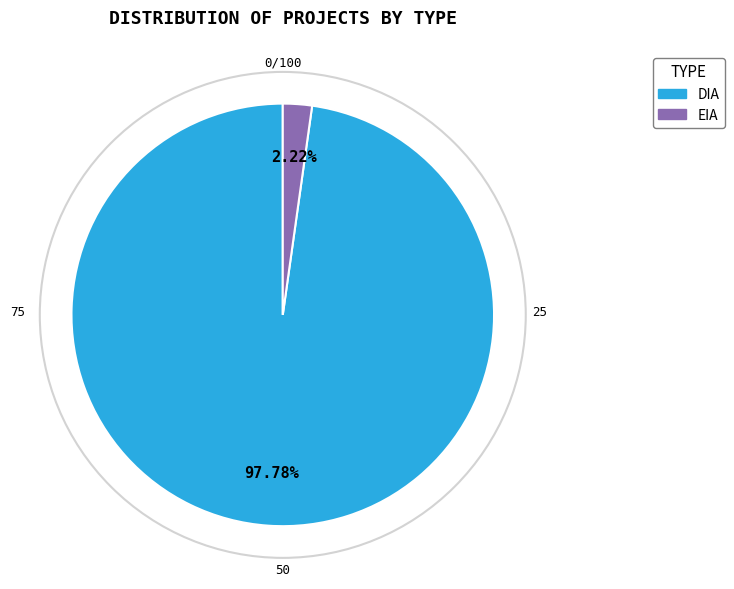

How much of the chart is everything except DIA?

2.2%